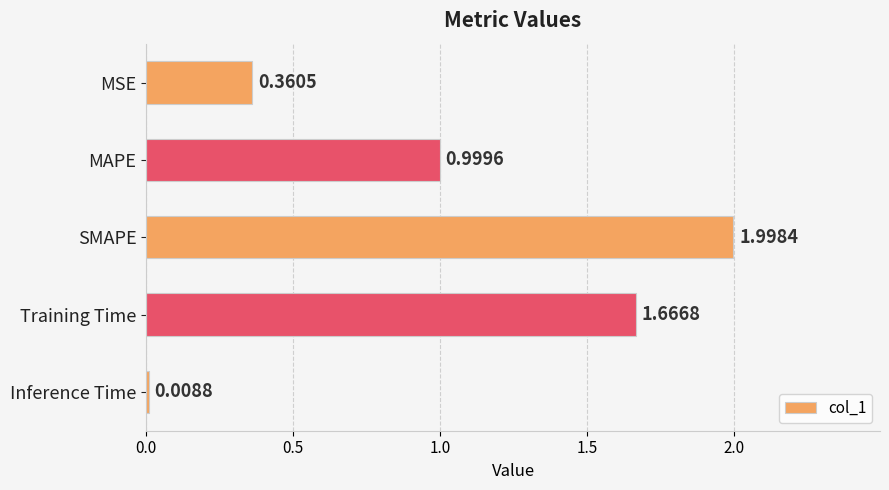

What is the sum of all values?

5.0